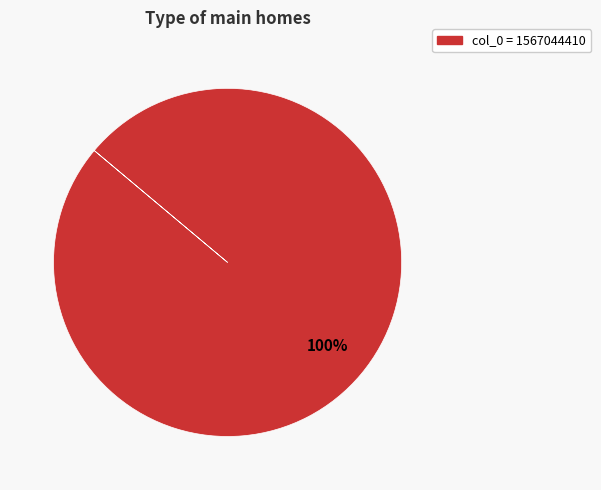

Is there any slice that represents more than half of the pie?

Yes